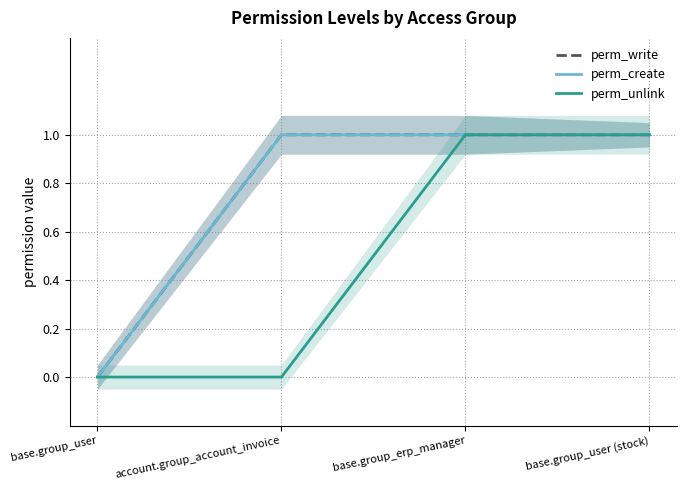

How many values in perm_write are above zero?

3